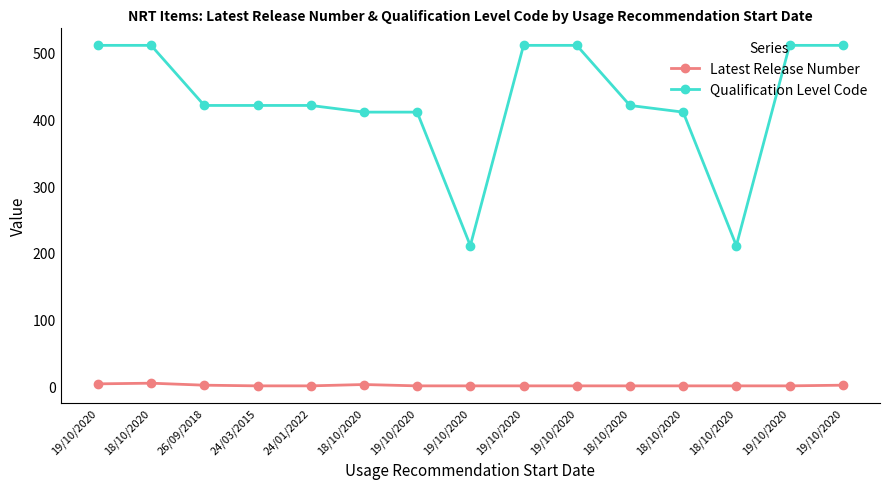

What are all the series names shown in the legend?

Latest Release Number, Qualification Level Code